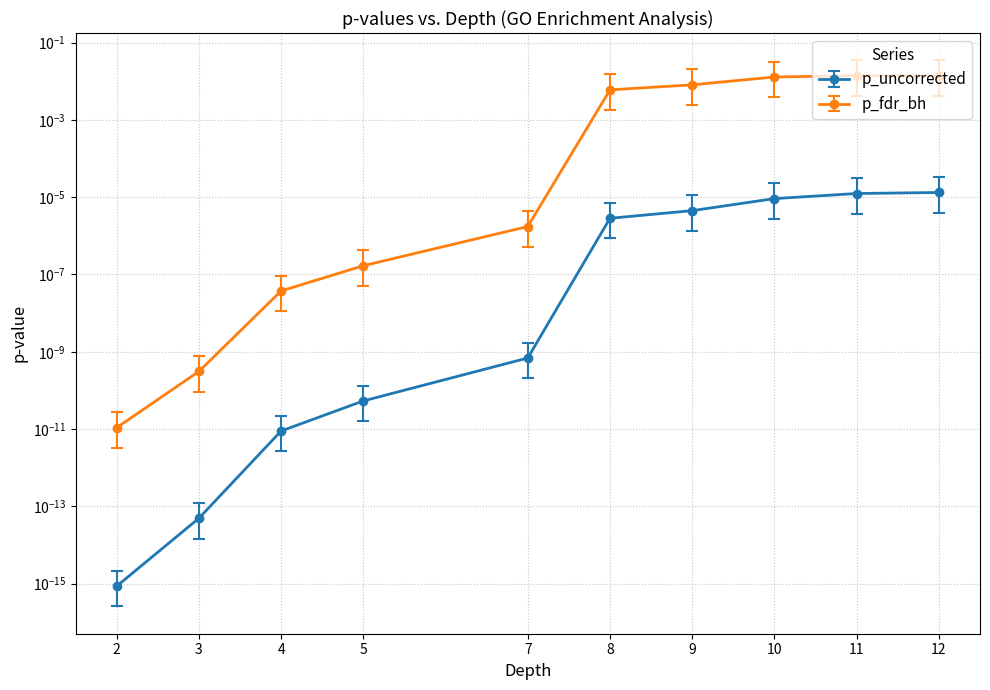

At 8, list the series in order from smallest to largest.

p_uncorrected, p_fdr_bh